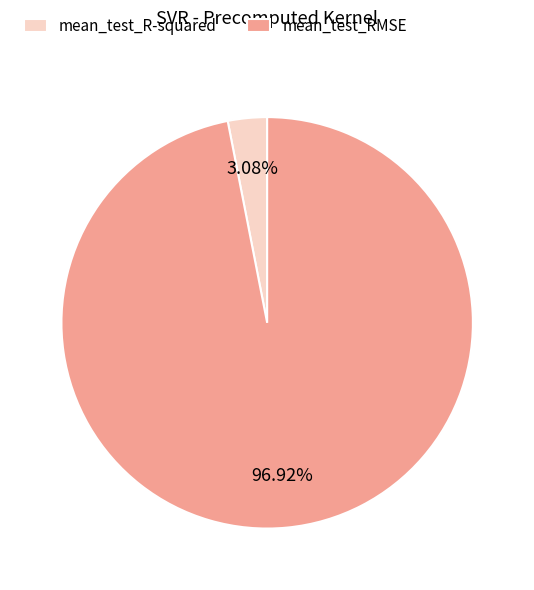

To the nearest percent, what is the combined percentage of mean_test_R-squared and mean_test_RMSE?

100%